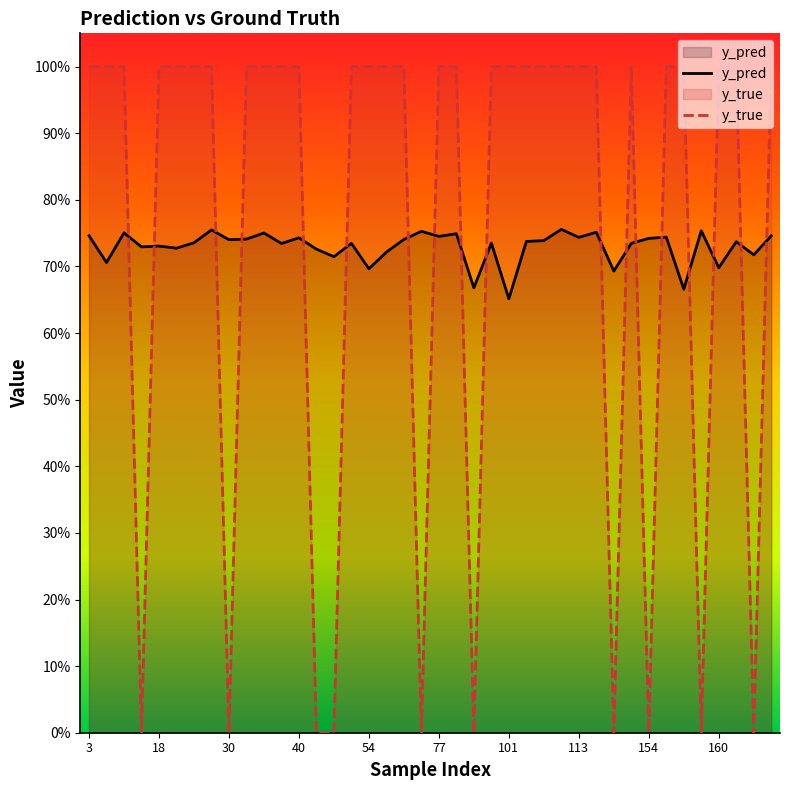

What is the highest value of the y_pred series?

0.8